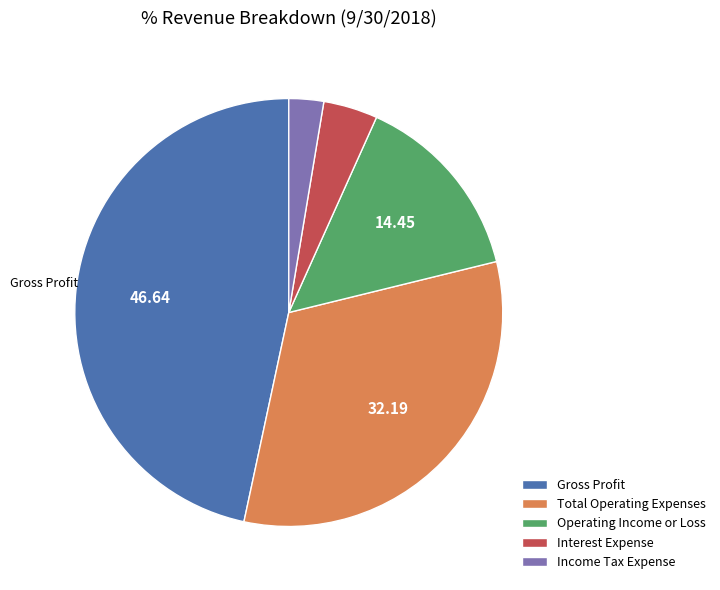

Which has a higher value, Interest Expense or Gross Profit?

Gross Profit